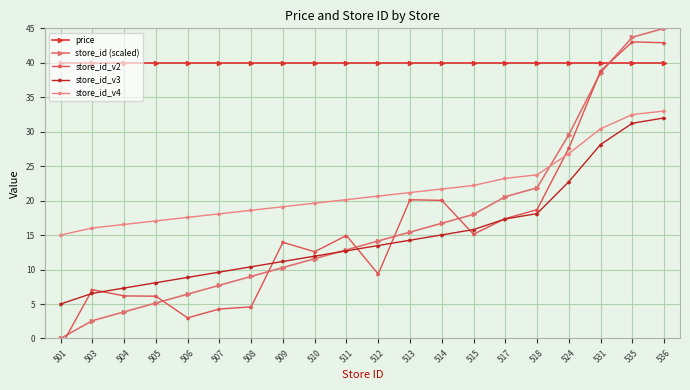

What is the sum of all price values?

798.0